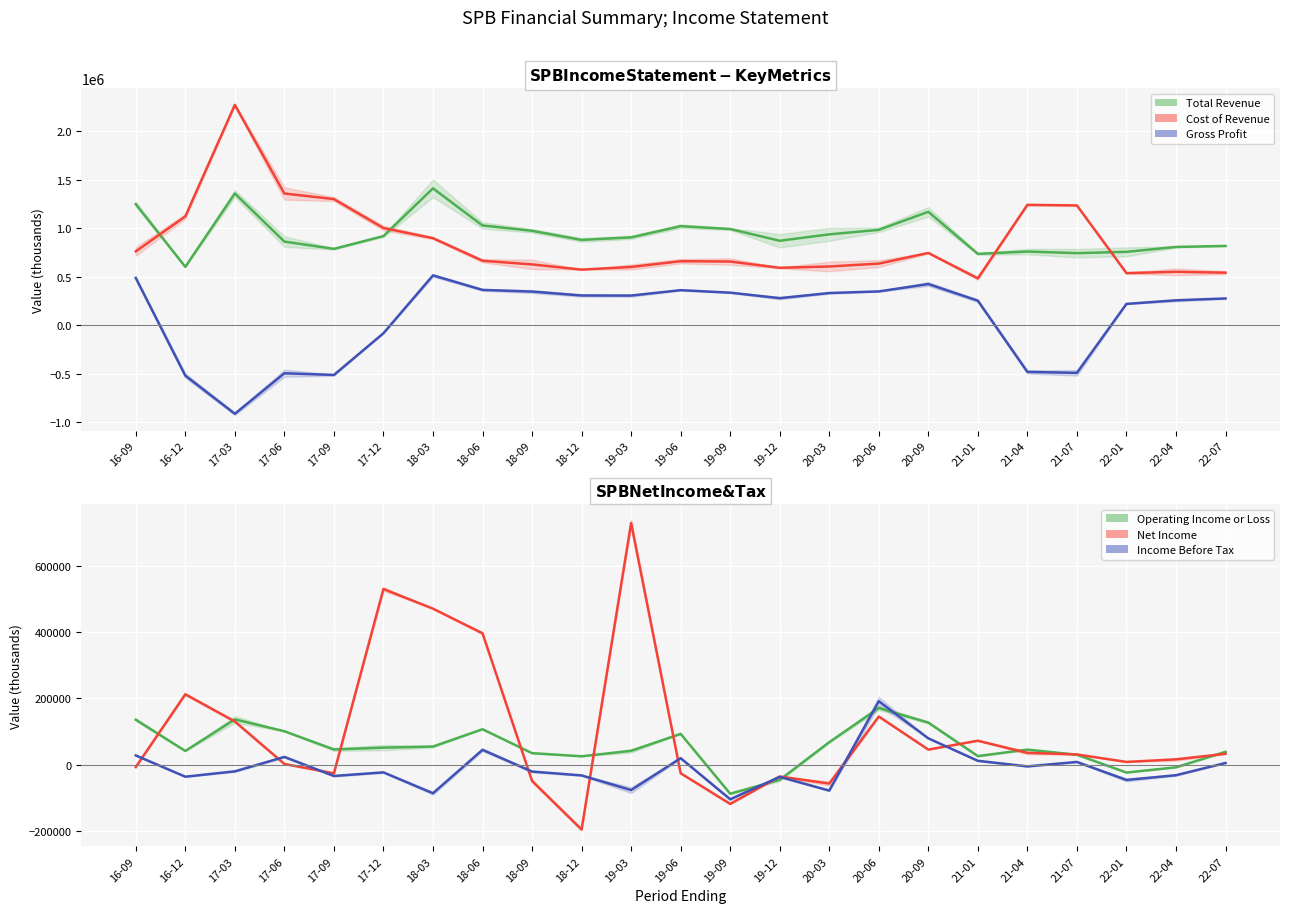

Where do Net Income and Cost of Revenue first cross each other?

18-12 and 19-03